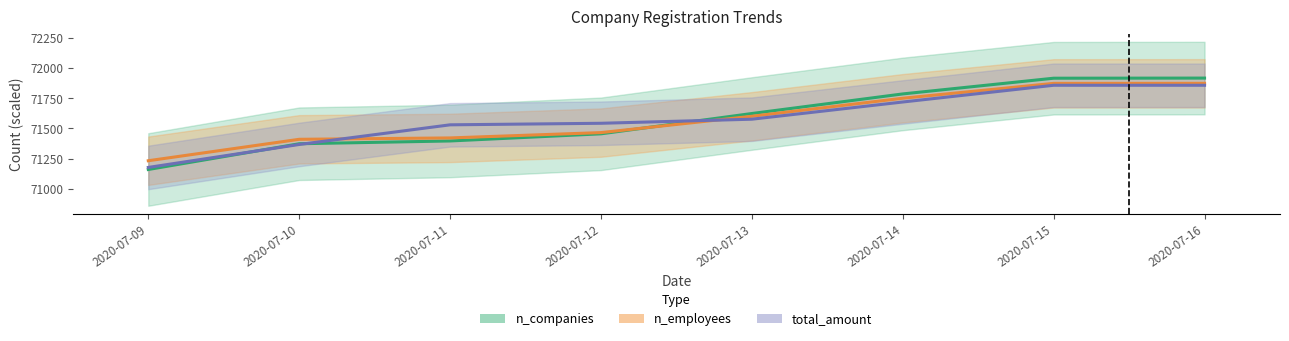

What is the sum of the total_amount values at 2020-07-09 and 2020-07-15?

143033.6